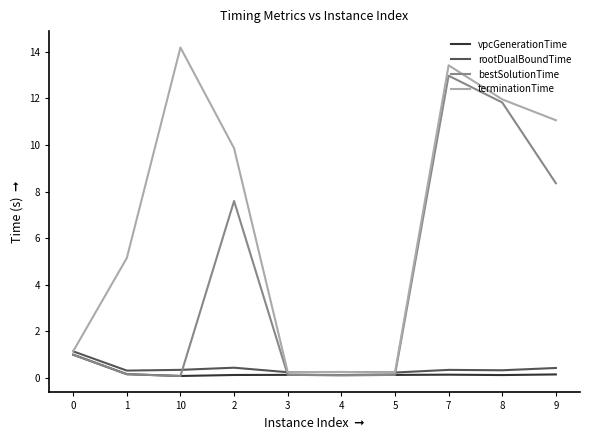

Between which two adjacent categories do rootDualBoundTime and bestSolutionTime first intersect?

10 and 2